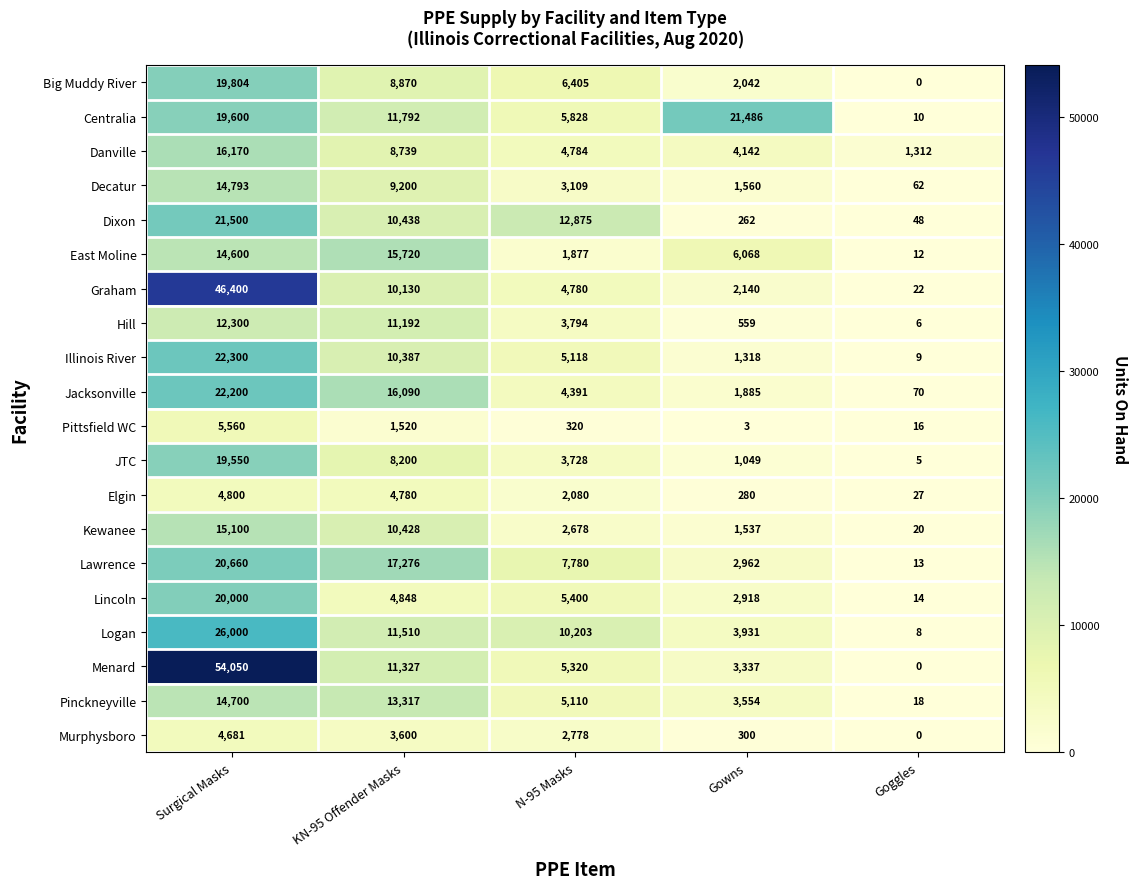

At which category is the sum across all series the highest?

Surgical Masks